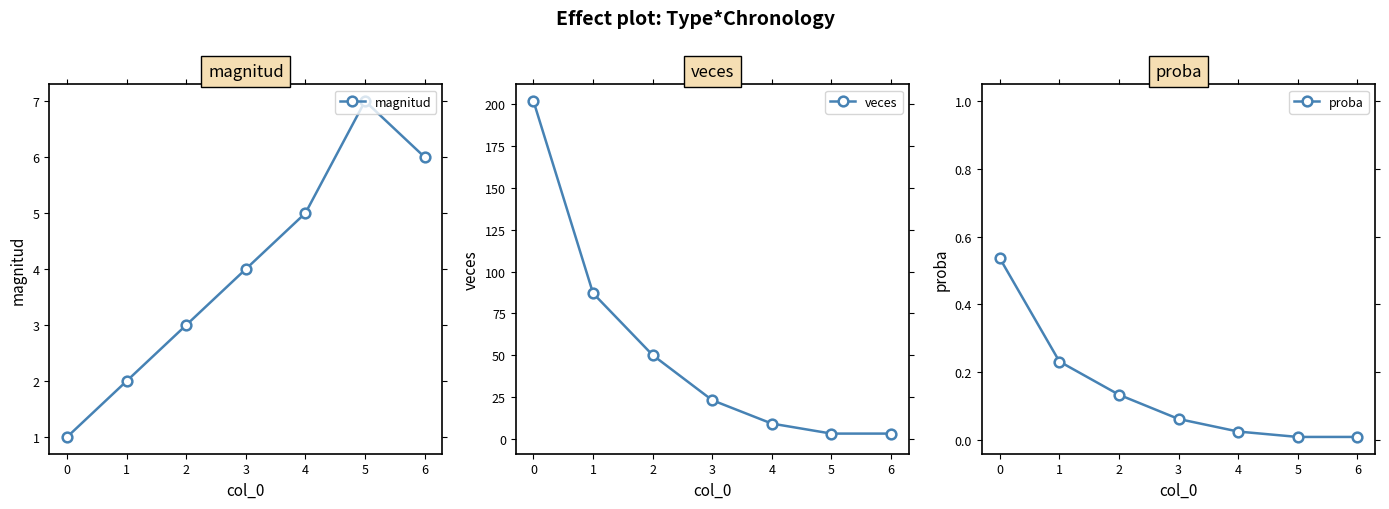

Reading right to left, list all the values displayed in this chart.

magnitud: 6.0	7.0	5.0	4.0	3.0	2.0	1.0
veces: 3.0	3.0	9.0	23.0	50.0	87.0	202.0
proba: 0.0	0.0	0.0	0.1	0.1	0.2	0.5